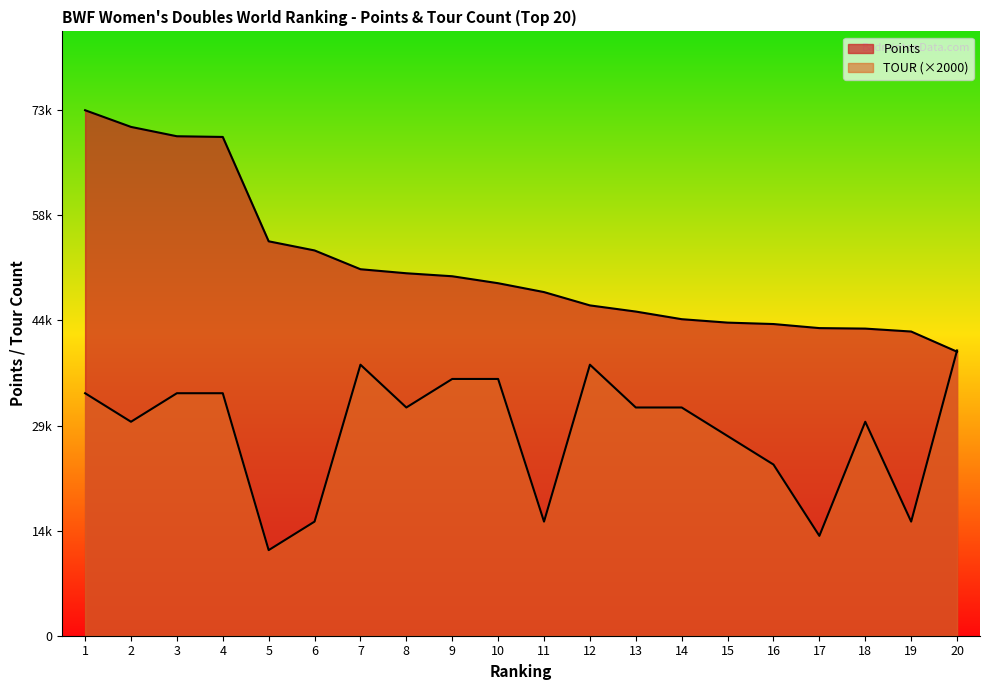

At which category is the sum across all series the highest?

1